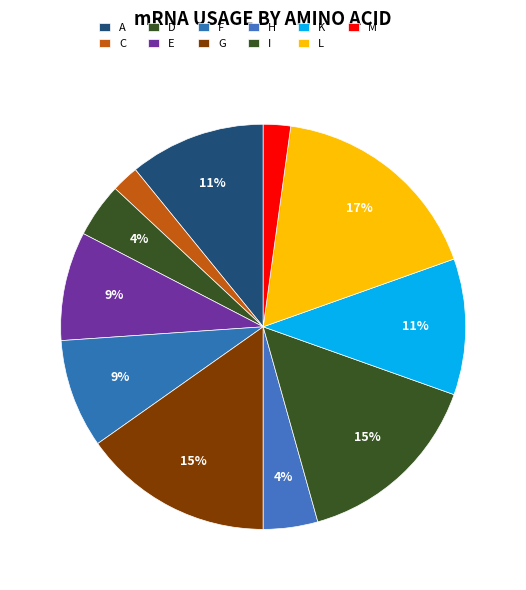

How many segments does this pie chart have?

11